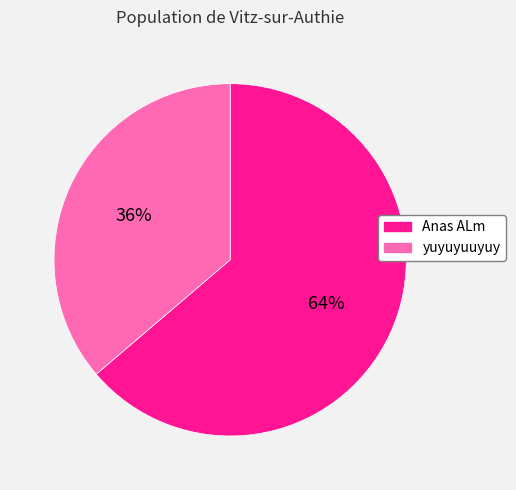

Is there a majority slice in this chart?

Yes